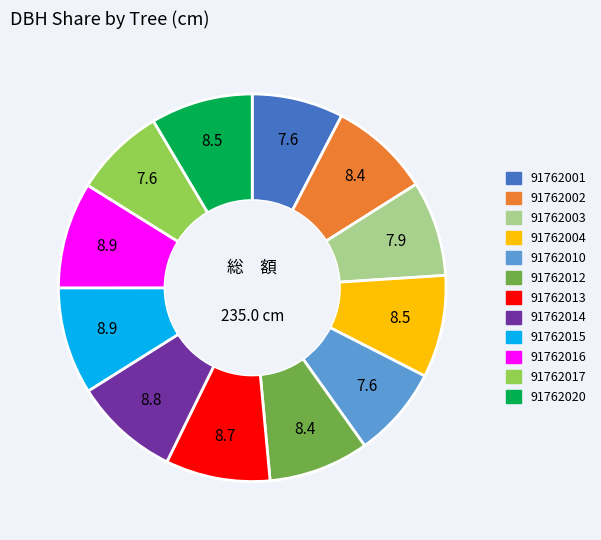

Is 91762004 the majority of the pie?

No